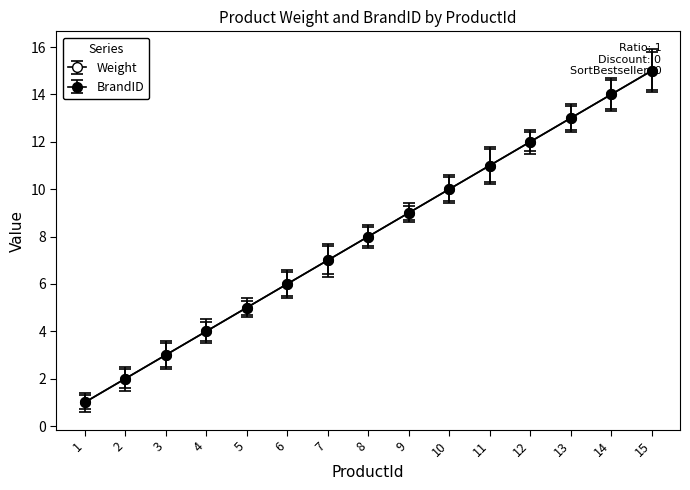

The Weight series shows 13 at 13. True or false?

True